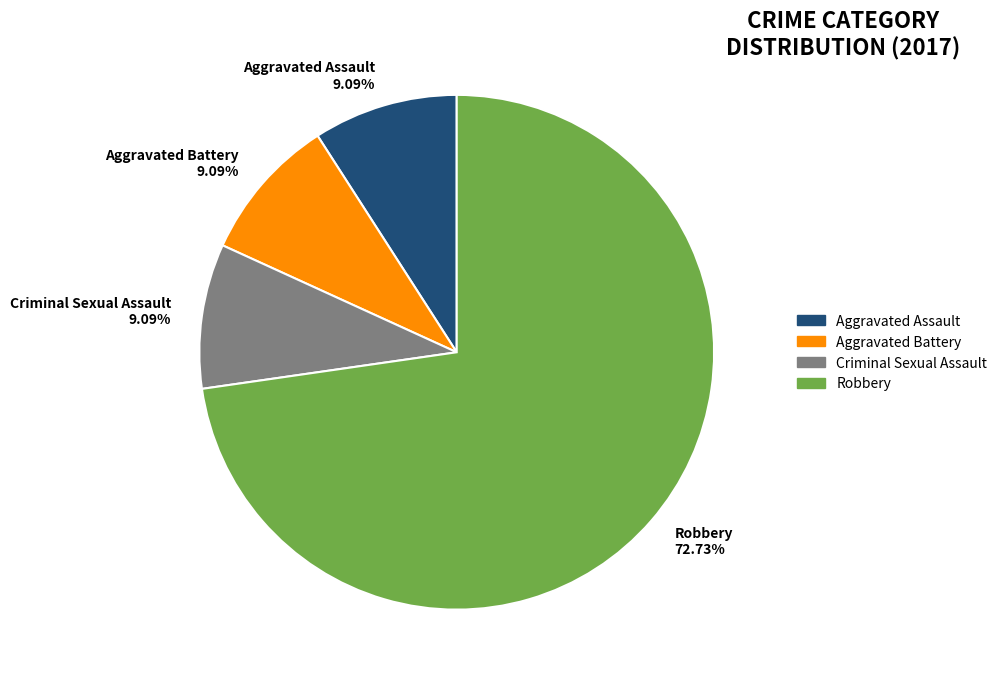

Which category has the biggest portion of the pie?

Robbery